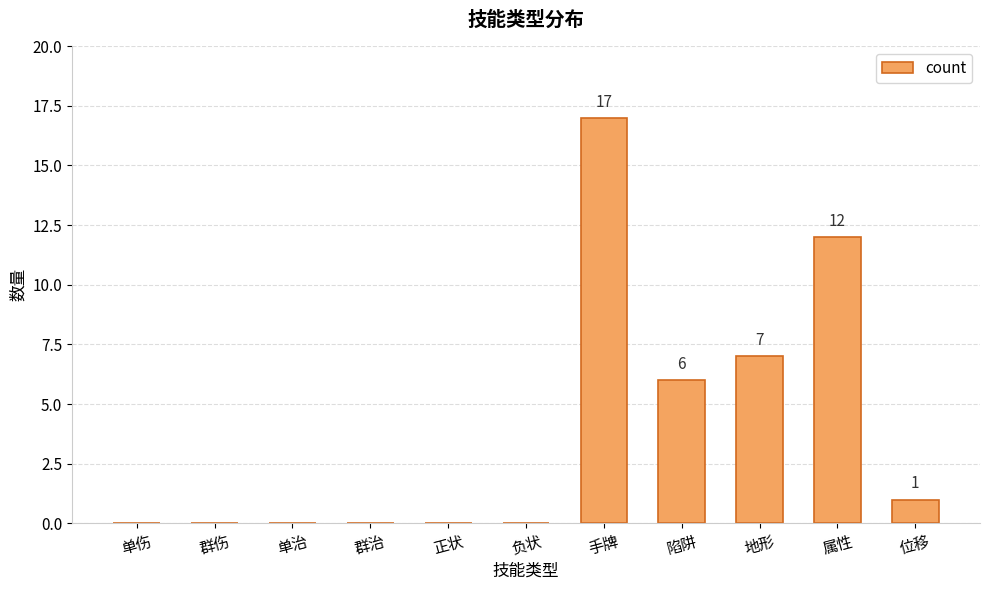

Reading left to right, list all the values displayed in this chart.

0	0	0	0	0	0	17	6	7	12	1